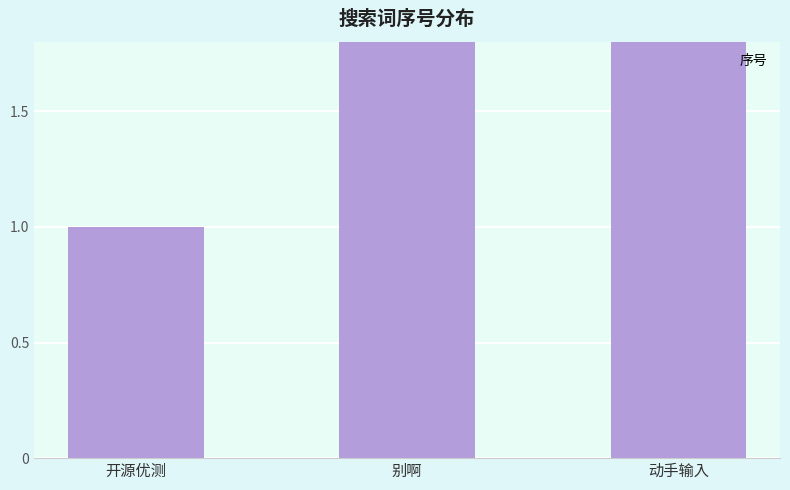

How many bars are there in total?

3